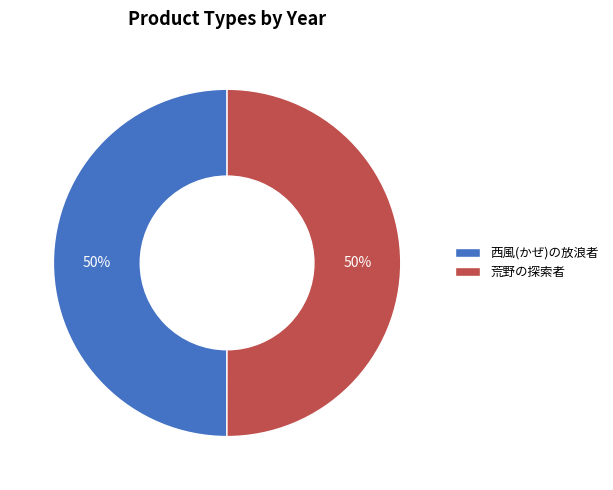

What percentage is the 荒野の探索者 slice, to the nearest percent?

50%